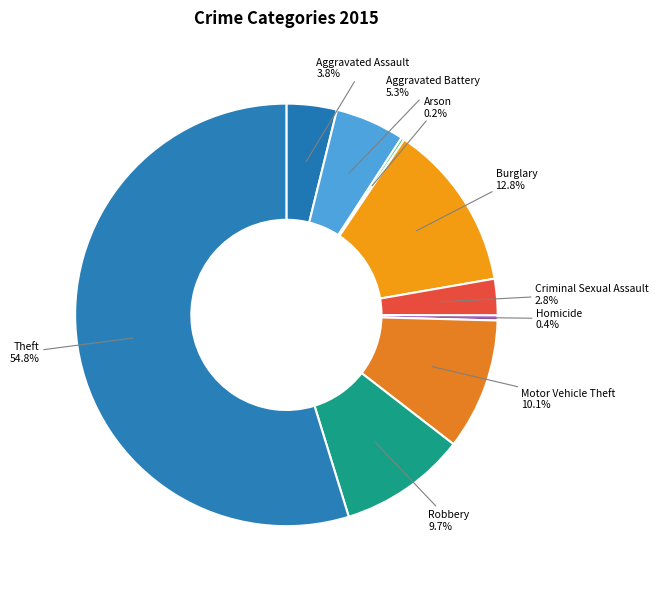

What is the smallest slice in the pie chart?

Arson